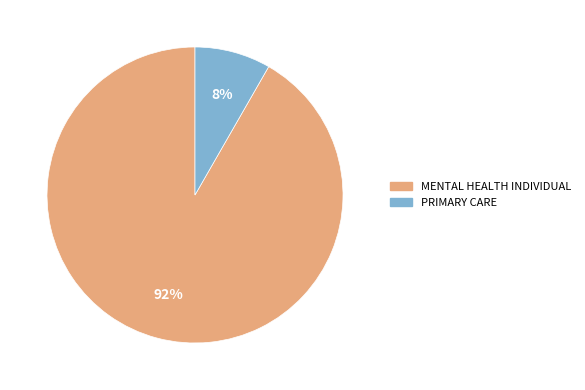

Which category has the biggest portion of the pie?

MENTAL HEALTH INDIVIDUAL